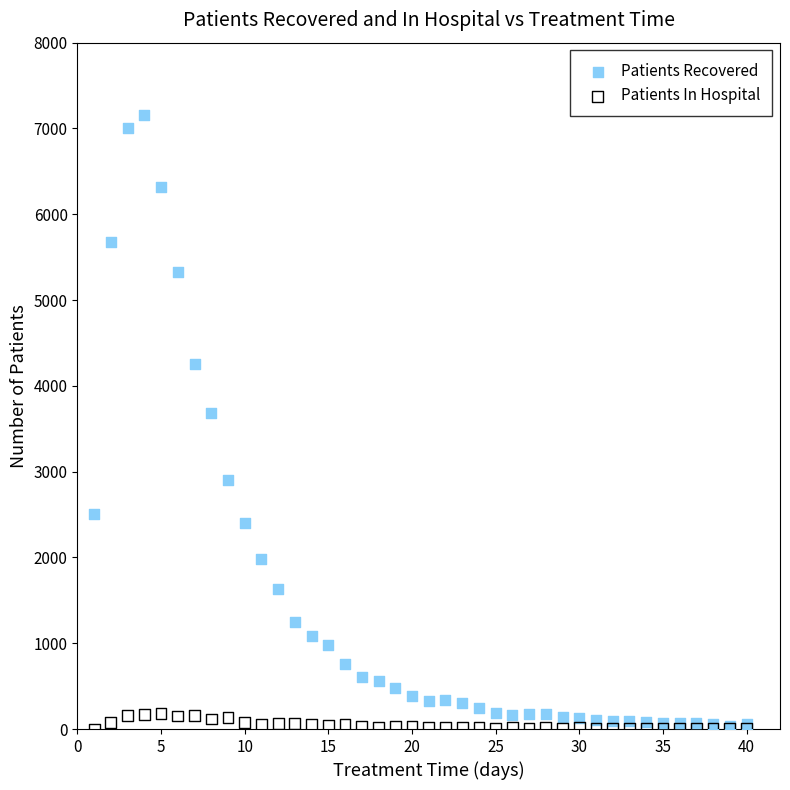

Which series has the largest Y range (max minus min)?

Patients Recovered